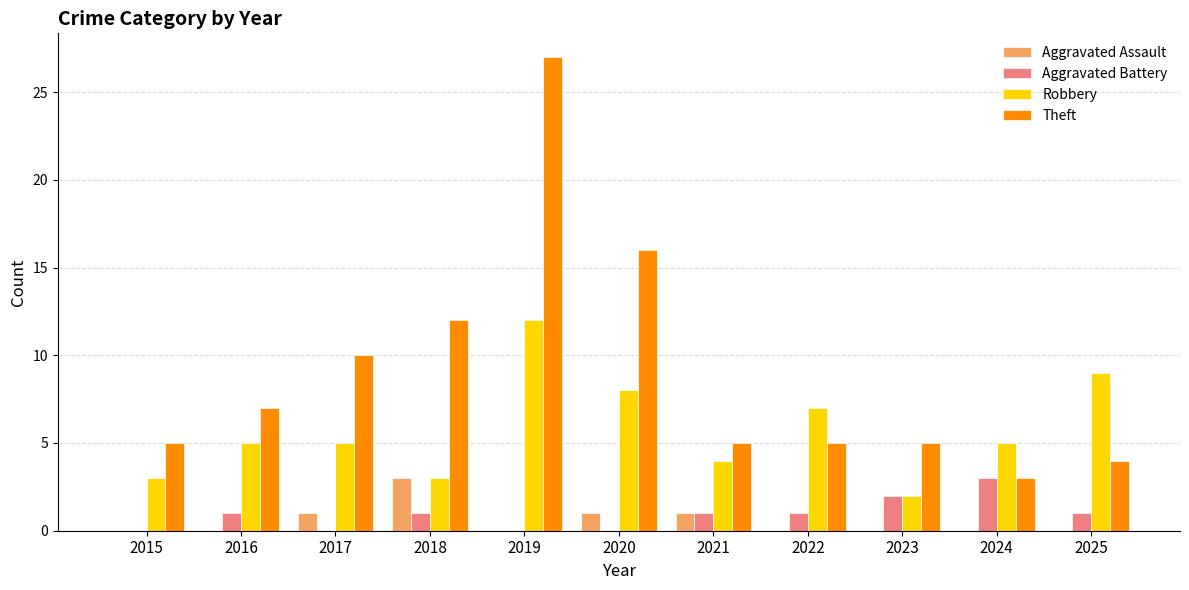

Reading left to right, what are all the values shown in this chart?

Aggravated Assault: 2015=0	2016=0	2017=1	2018=3	2019=0	2020=1	2021=1	2022=0	2023=0	2024=0	2025=0
Aggravated Battery: 2015=0	2016=1	2017=0	2018=1	2019=0	2020=0	2021=1	2022=1	2023=2	2024=3	2025=1
Robbery: 2015=3	2016=5	2017=5	2018=3	2019=12	2020=8	2021=4	2022=7	2023=2	2024=5	2025=9
Theft: 2015=5	2016=7	2017=10	2018=12	2019=27	2020=16	2021=5	2022=5	2023=5	2024=3	2025=4